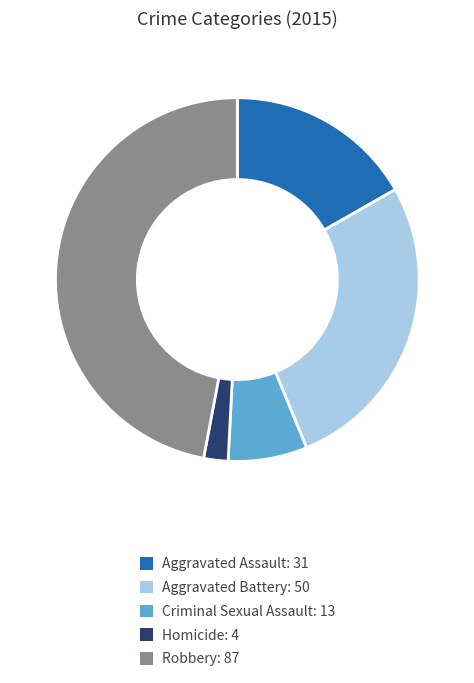

What is the smallest slice in the pie chart?

Homicide